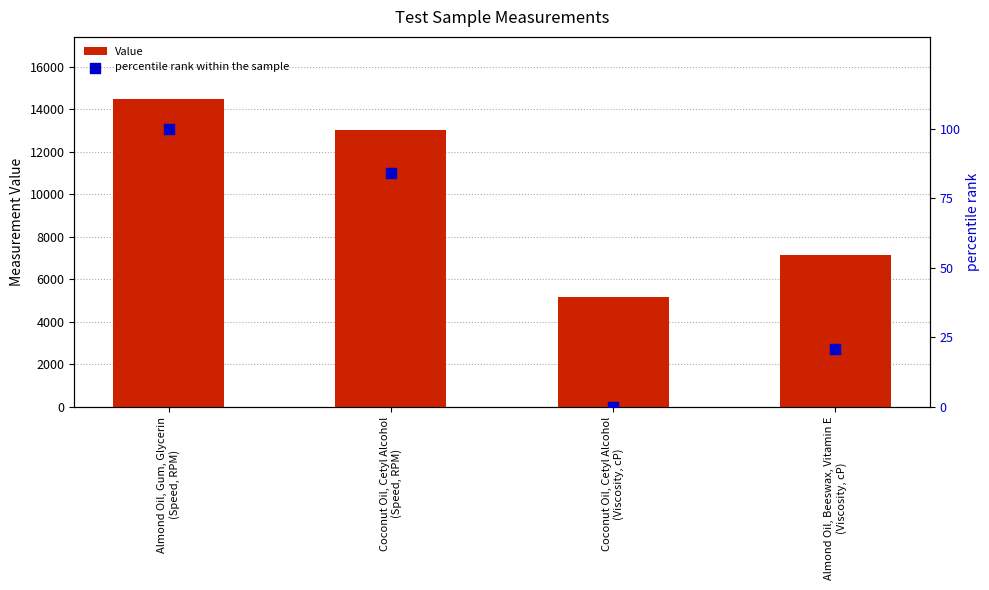

At how many categories does at least one series exceed 1711?

4